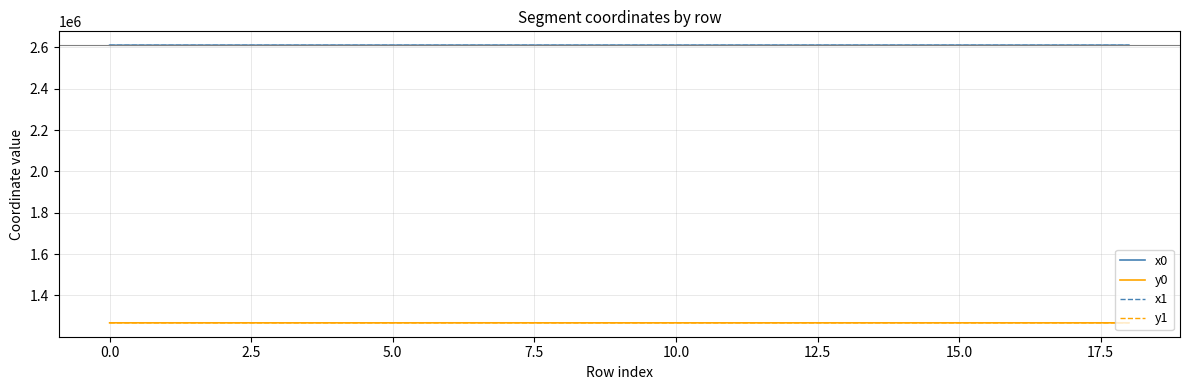

True or false: y0 and x1 cross at least once.

False